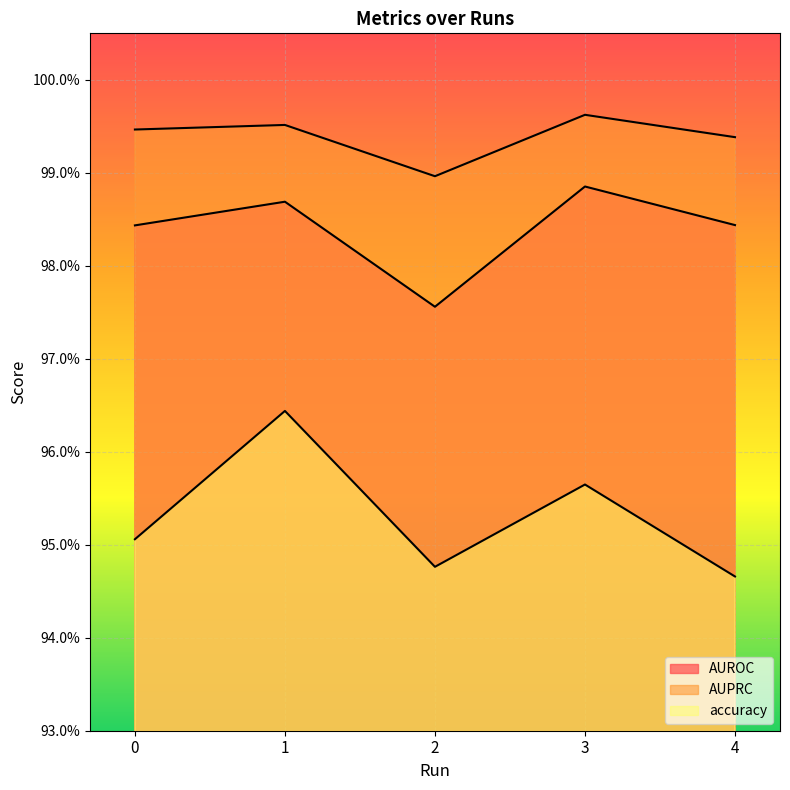

Does the chart display data point markers on the line(s)?

No